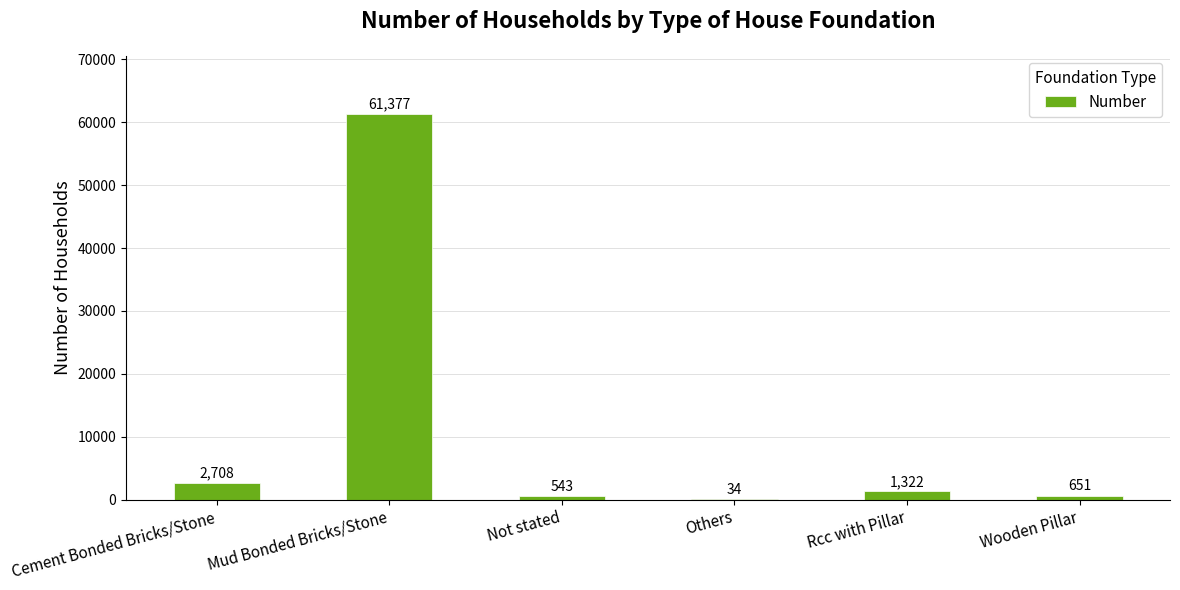

What is the sum of the values at Rcc with Pillar and Not stated?

1865